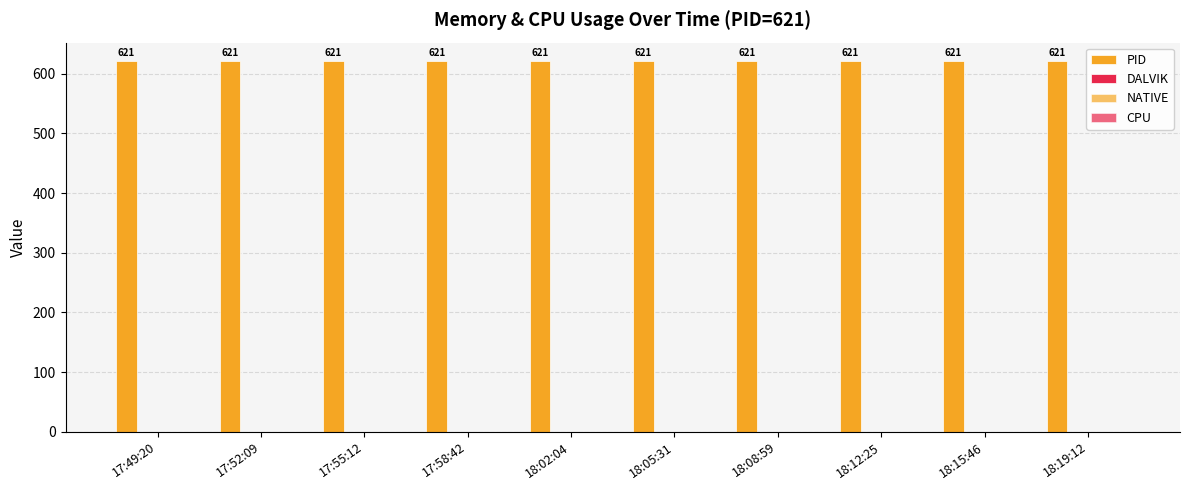

How many bars are there in each group?

4